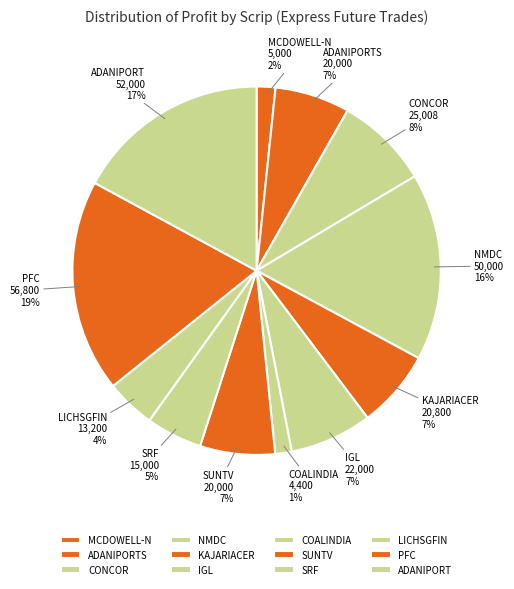

Is the sum of COALINDIA and CONCOR greater than half?

No